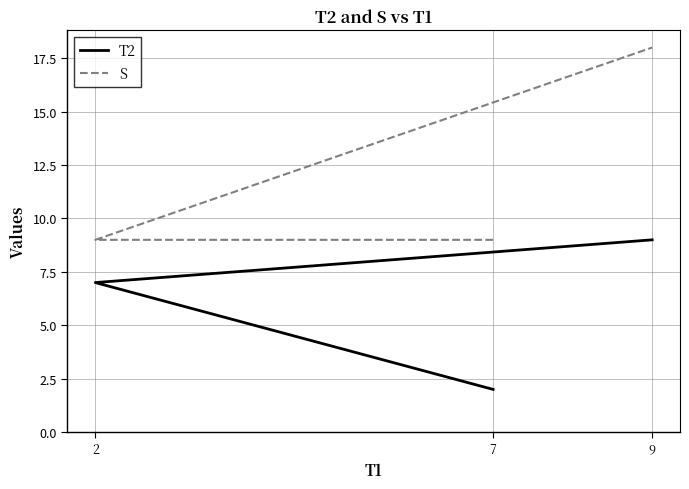

Between 7 and 9, which is larger?

9